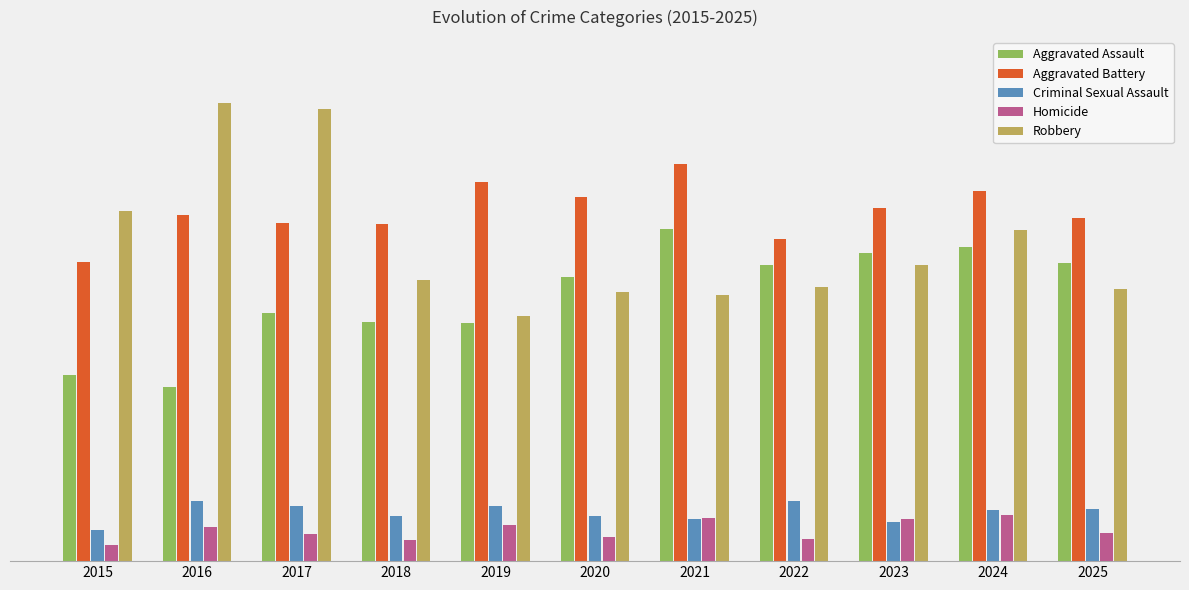

The value of Homicide at 2019 is 41. True or false?

False